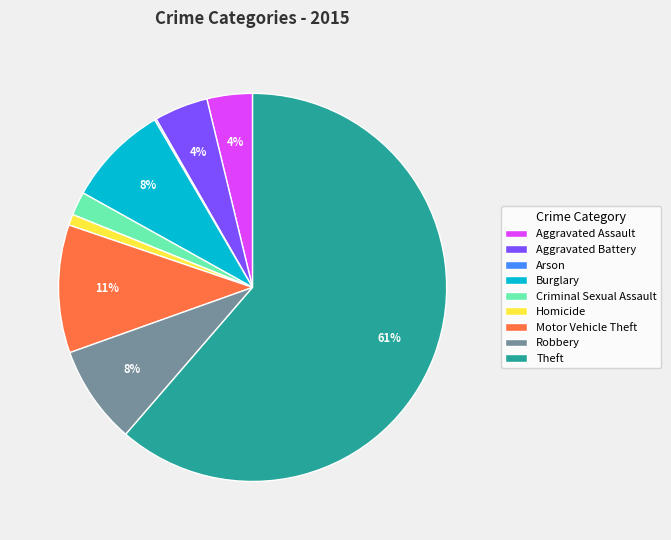

The Theft slice represents 55% of the pie. True or false?

False